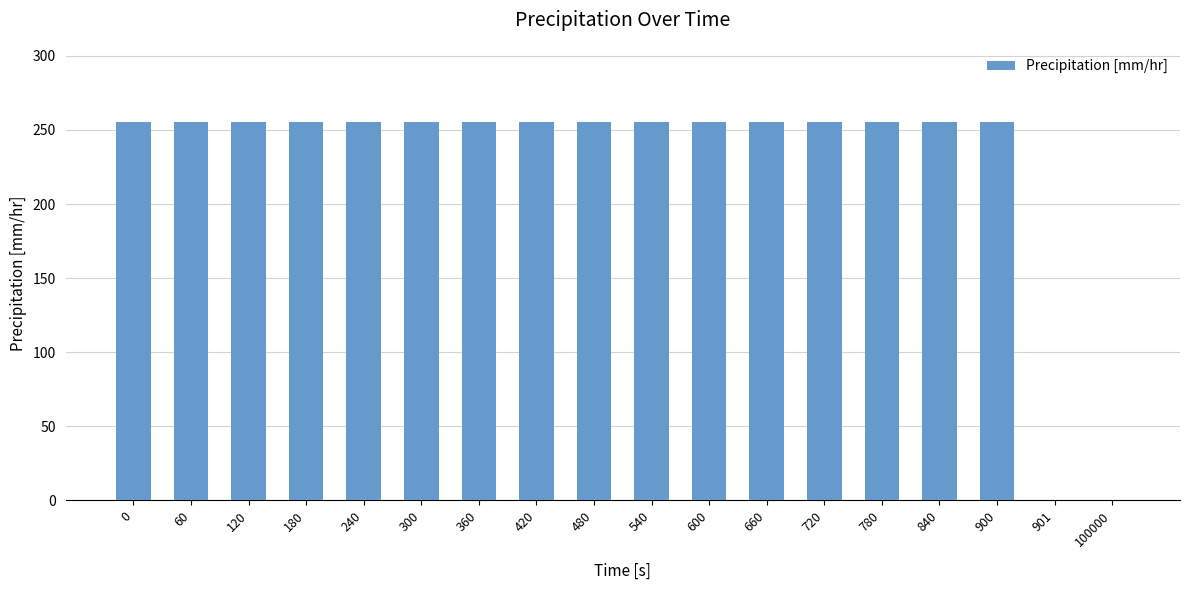

The chart shows a value of 255.0 at 420. True or false?

True